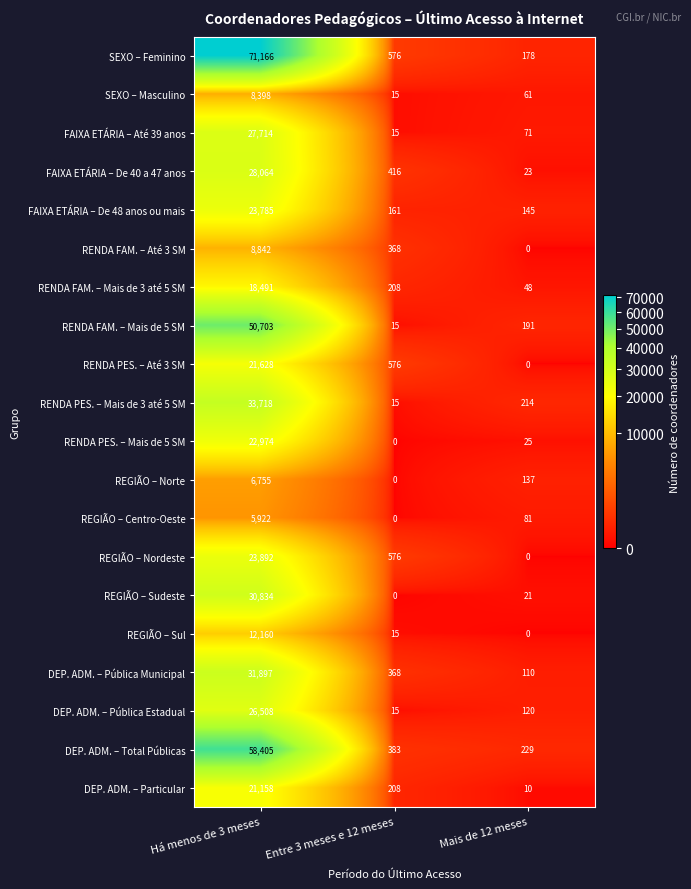

Read the DEP. ADM. – Pública Estadual value at Mais de 12 meses.

120